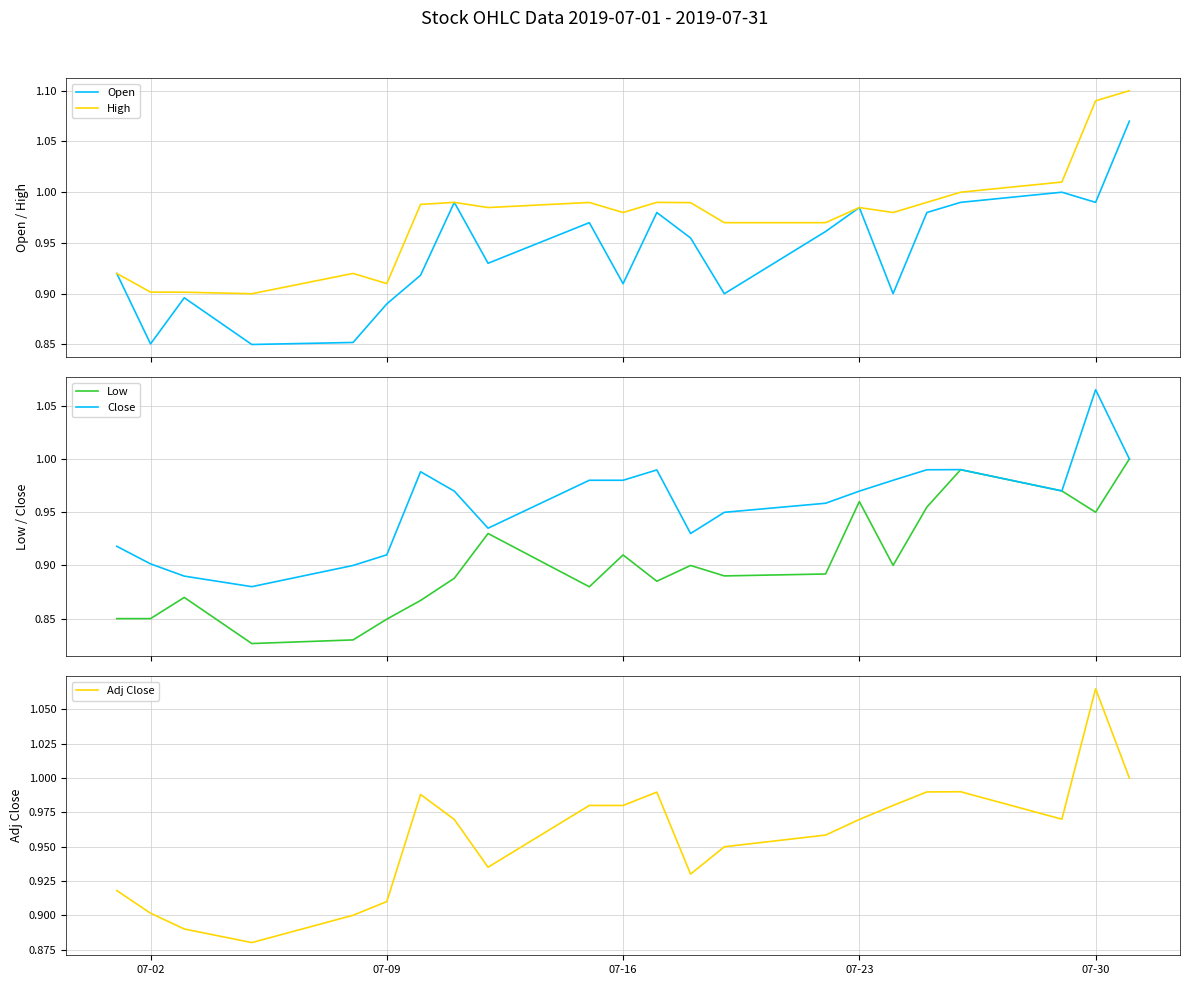

What is the lowest value of the Low series?

0.8